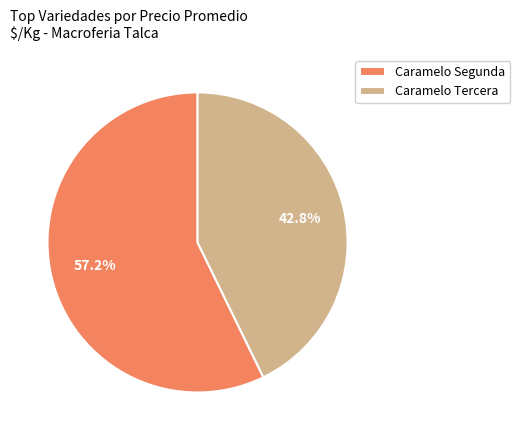

Does Caramelo Segunda account for over 50% of the chart?

Yes